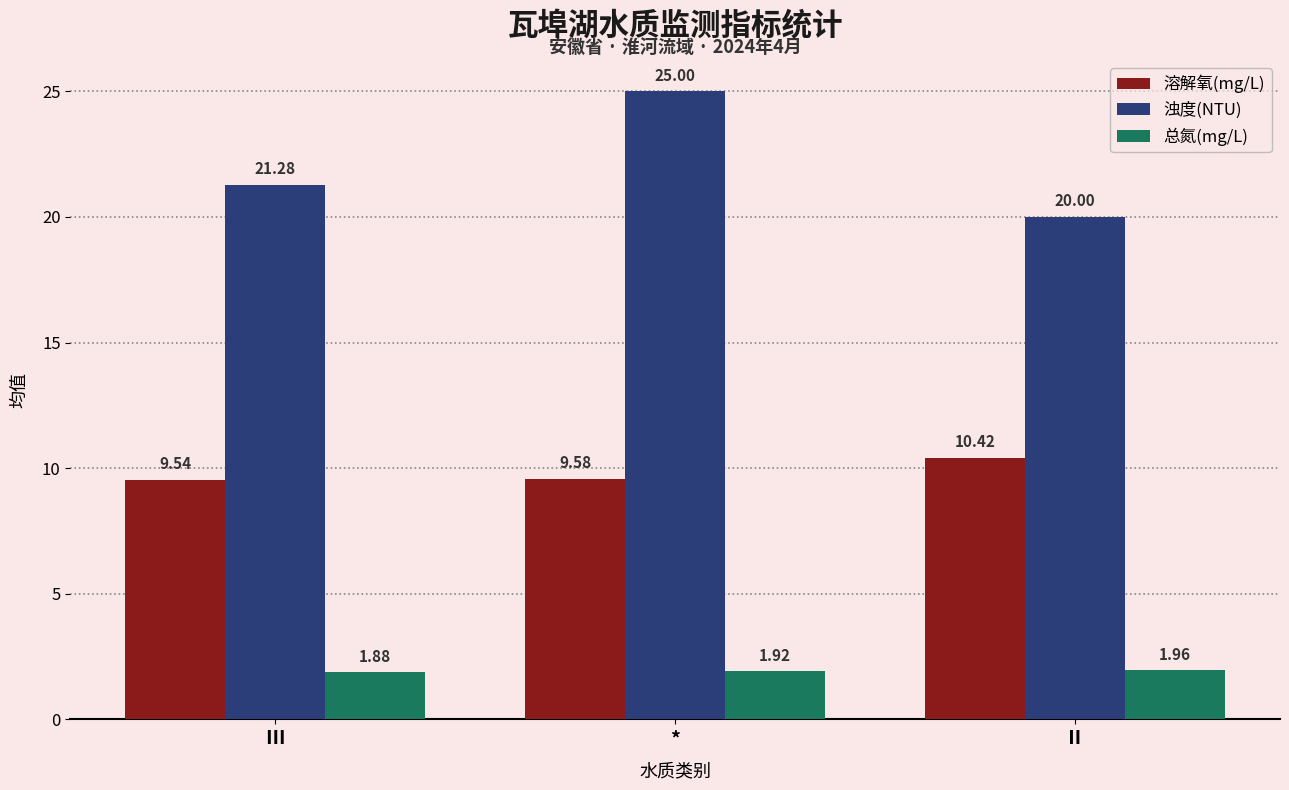

List the series in order of their peak value, highest first.

浊度(NTU), 溶解氧(mg/L), 总氮(mg/L)